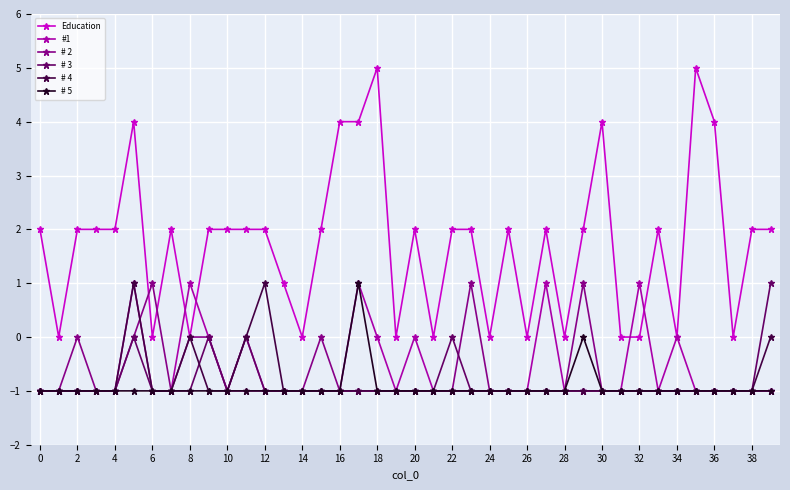

True or false: # 4 has more than 0 interior local peaks.

True